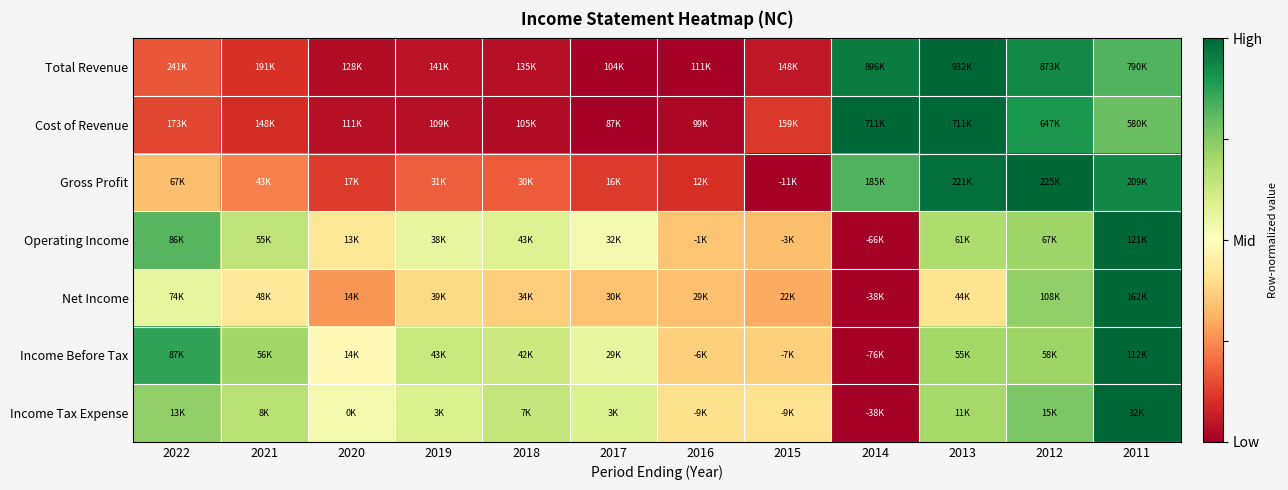

Between 2016 and 2018, which is larger?

2018